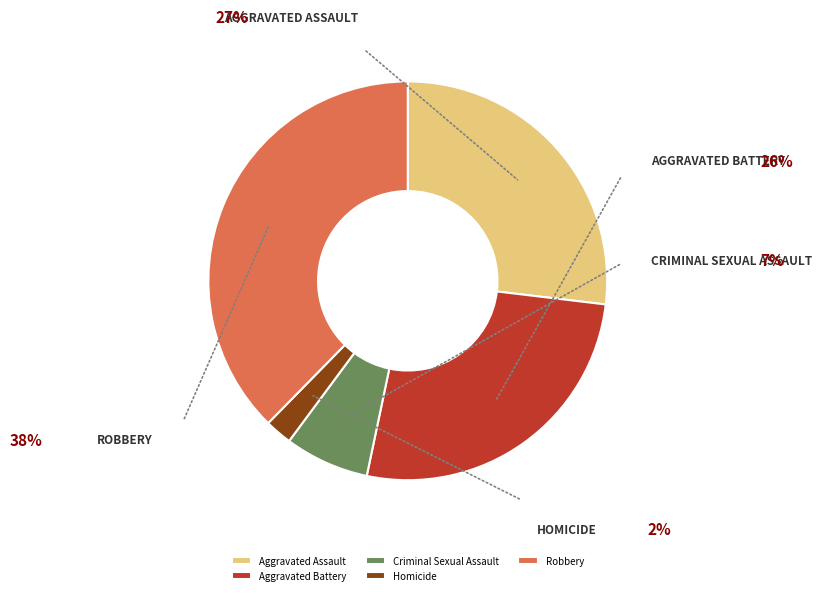

Count the number of slices in the pie.

5